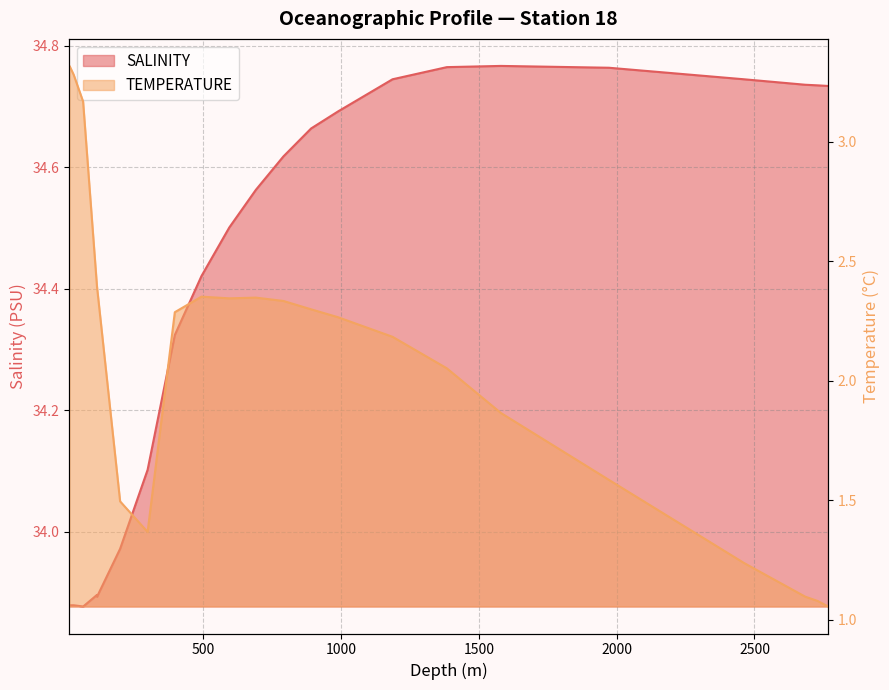

Does the chart have visible grid lines?

Yes